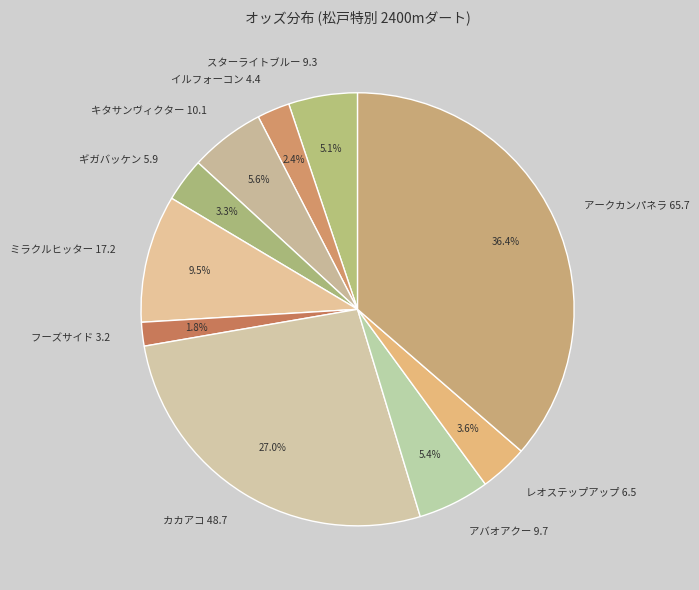

To the nearest percent, what is the average slice percentage?

10%